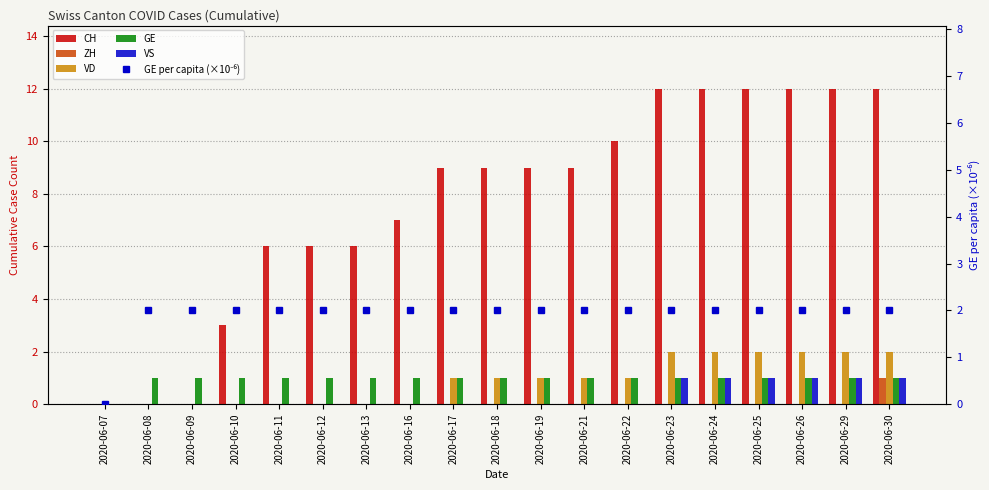

What is the maximum value for GE?

1.0